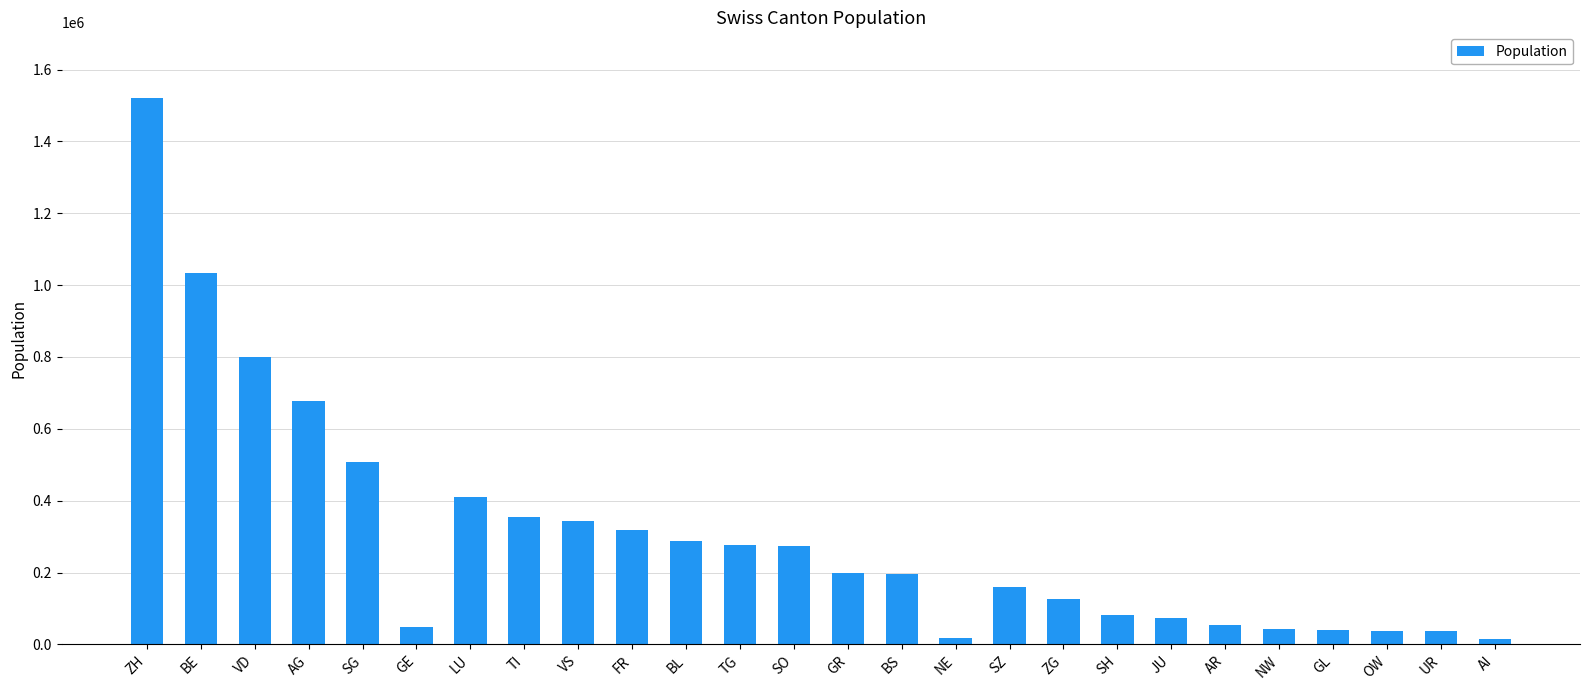

Is it true that the value at AI is 16145?

True